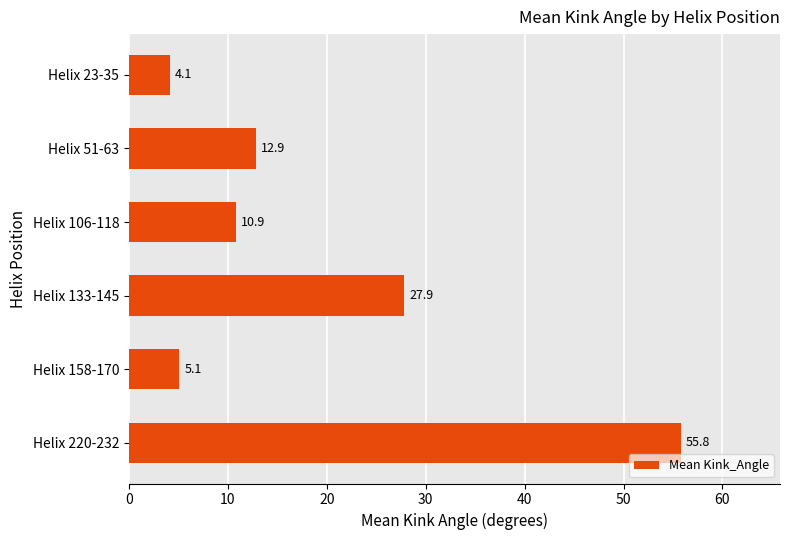

Between Helix 220-232 and Helix 51-63, which is larger?

Helix 220-232